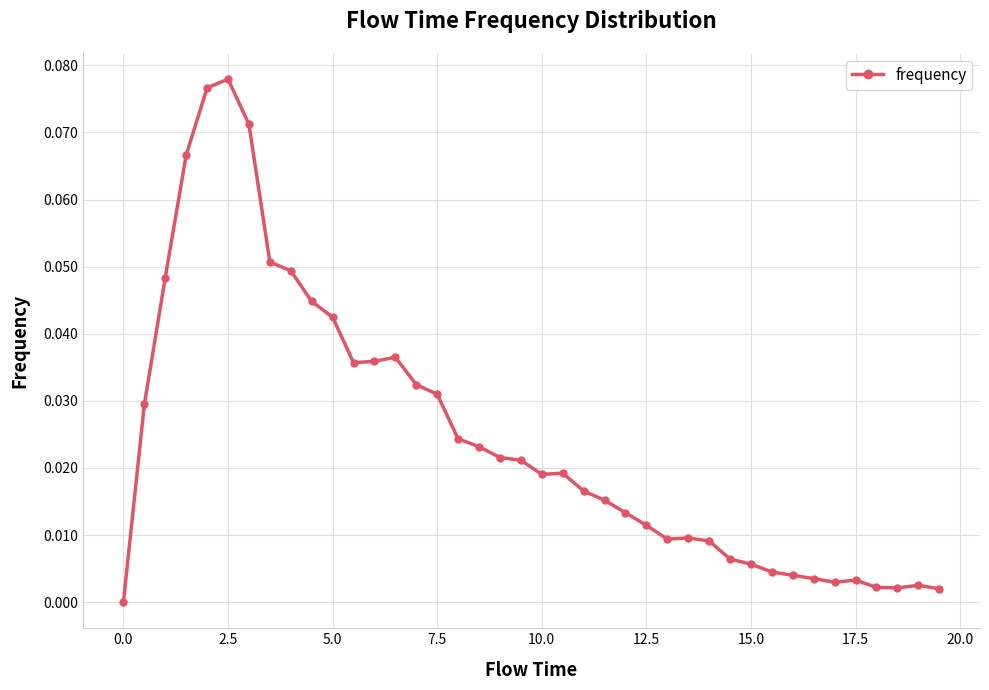

What is the sum of all values?

1.0